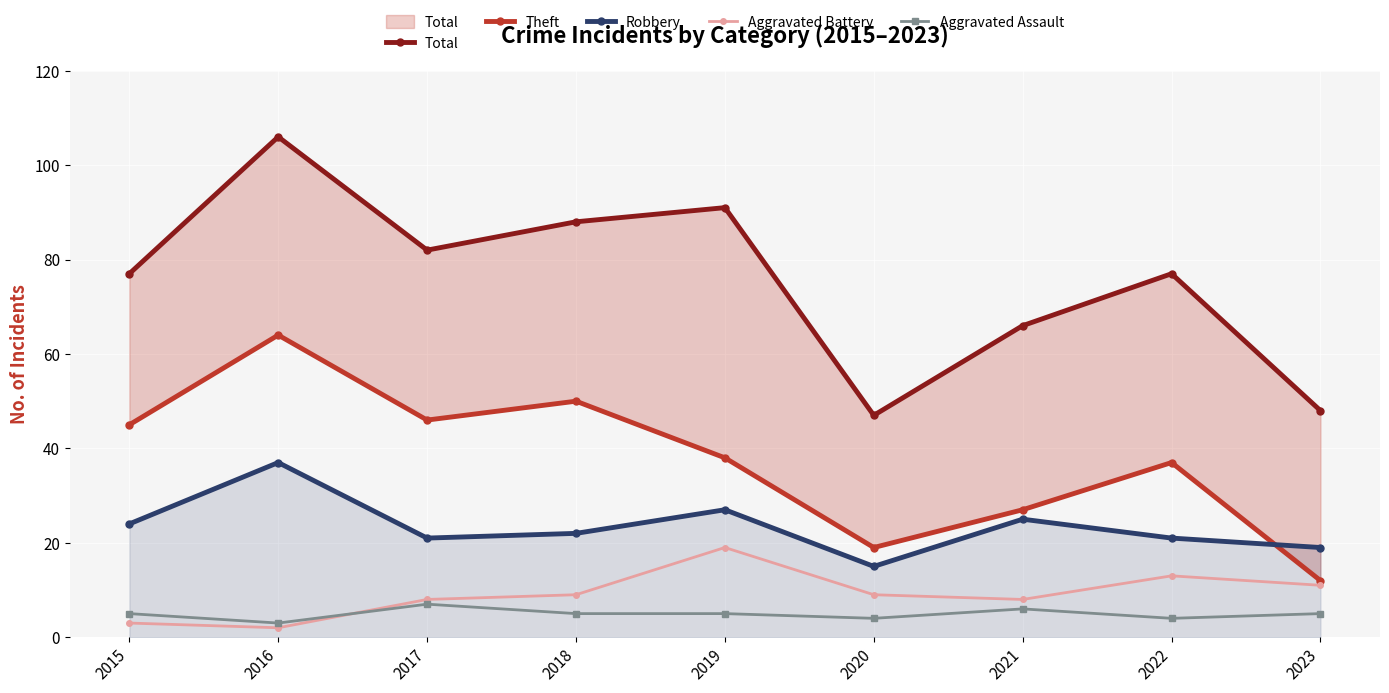

What is the difference between the Aggravated Battery values at 2015 and 2016?

1